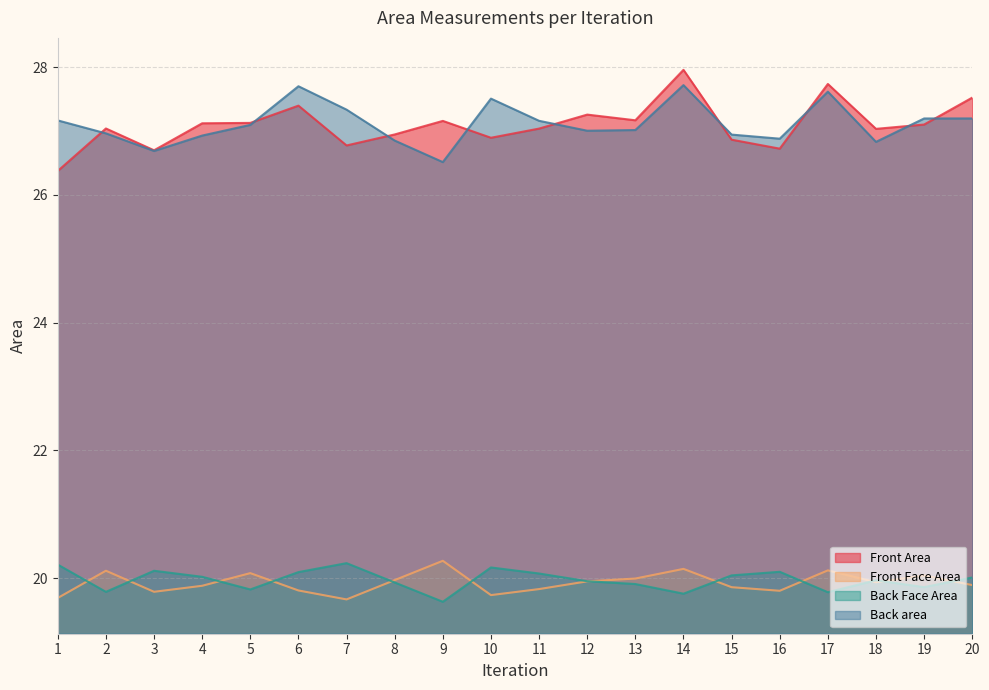

What is the value of the Back Face Area point at the 13th from the left?

19.9